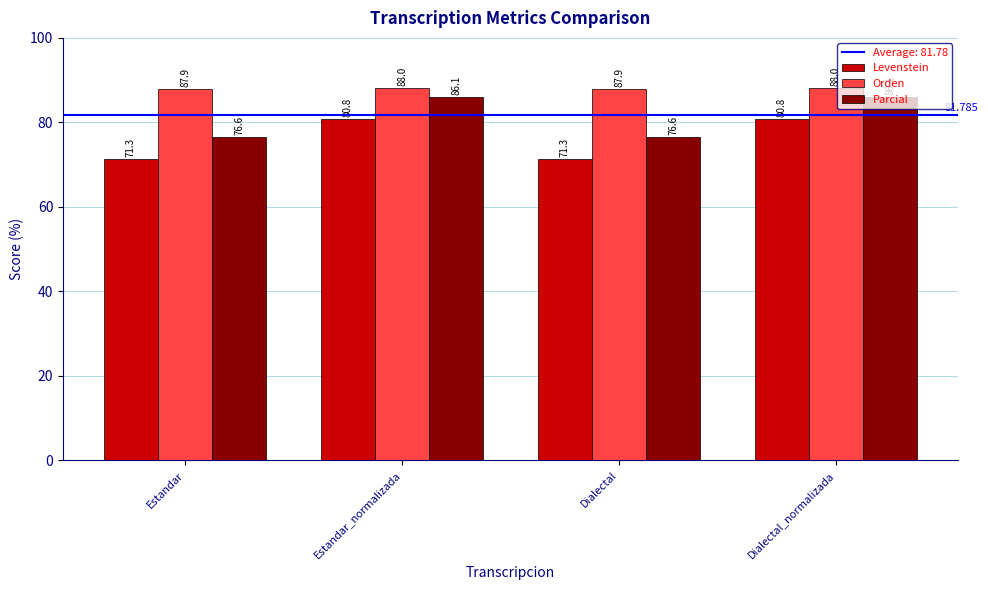

The Parcial series shows 32.4 at Dialectal. True or false?

False